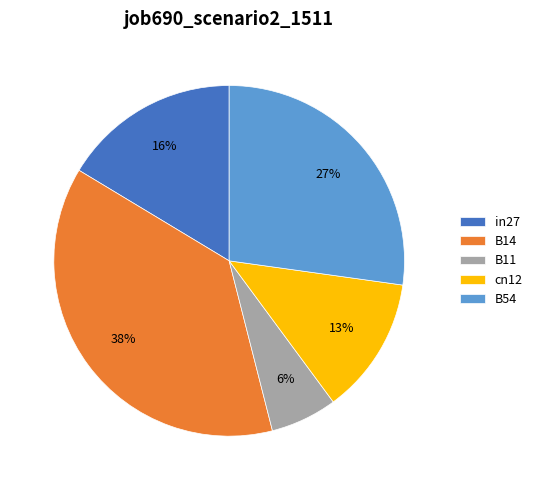

To the nearest percent, what percentage of the pie is B14?

38%